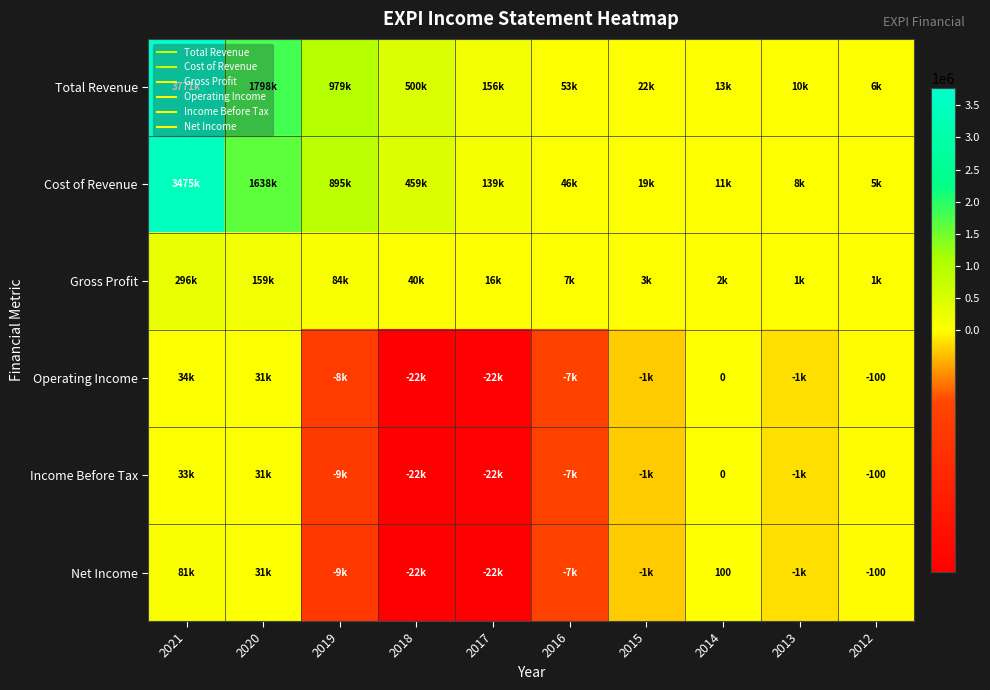

What is the total value across all series at 2020?

3690700